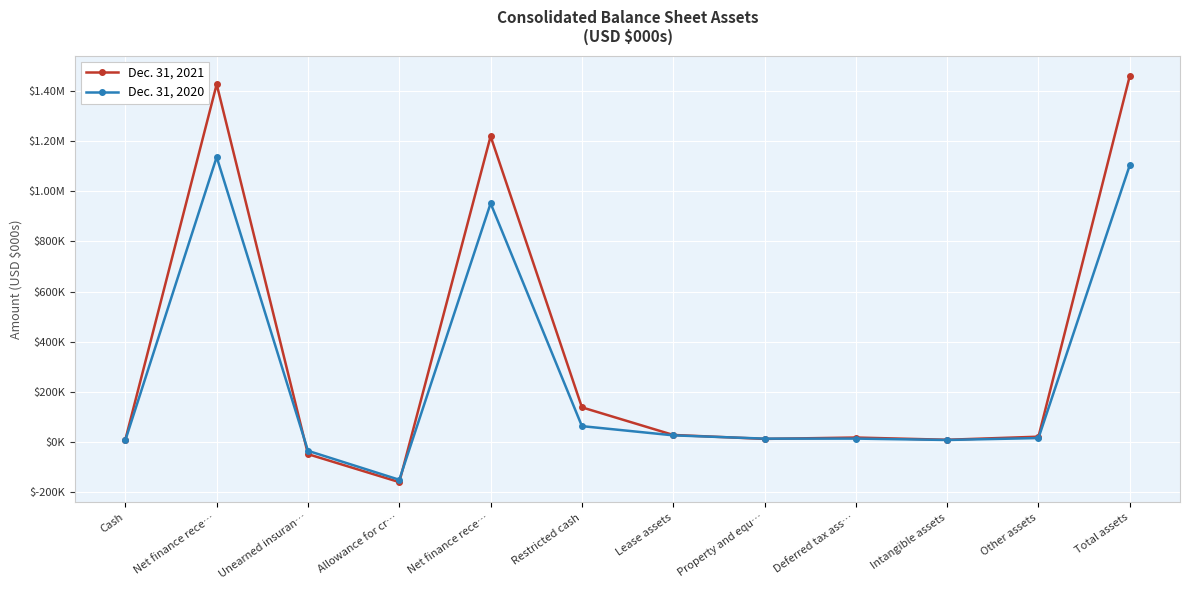

Is this an area chart (filled region under the line)?

No